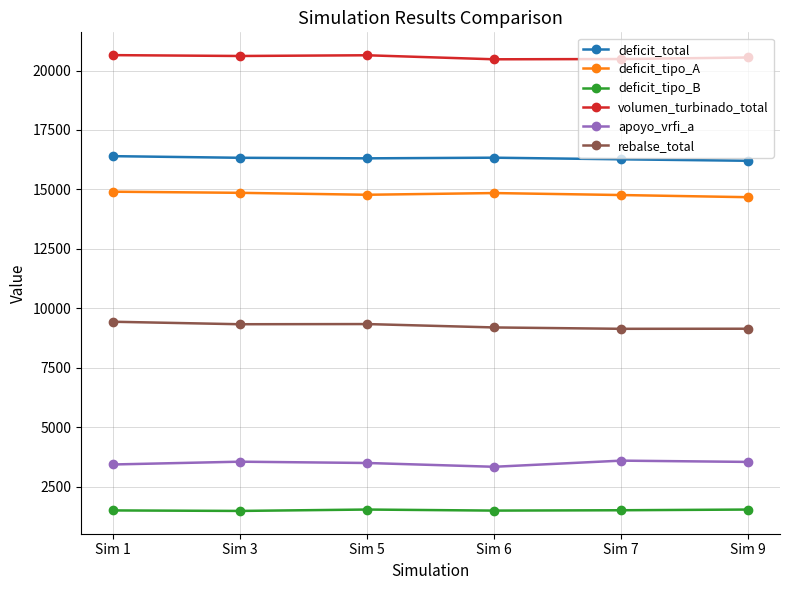

What is the sum of the apoyo_vrfi_a values at Sim 1 and Sim 6?

6765.6